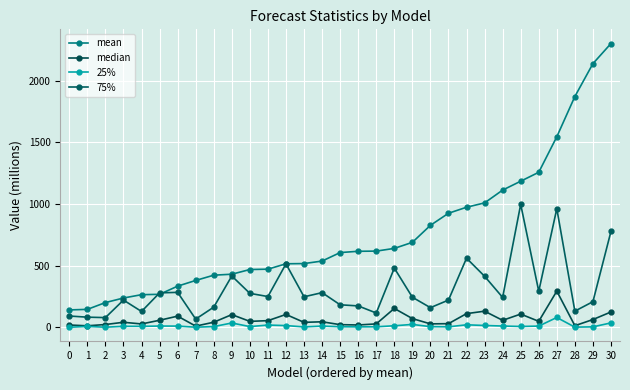

How many lines are shown in the chart?

4